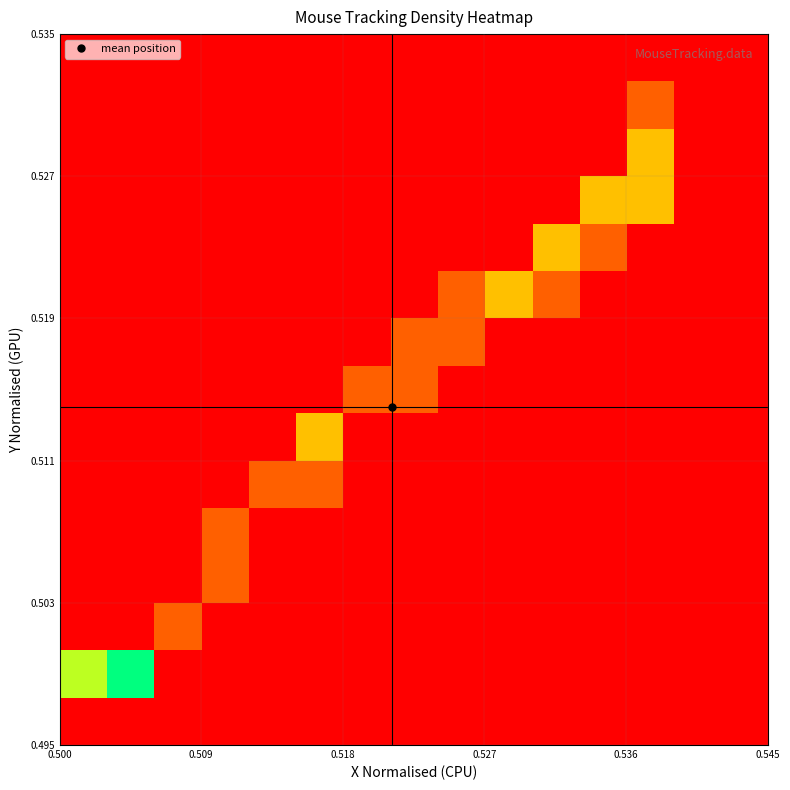

Count the number of categories in the chart.

15